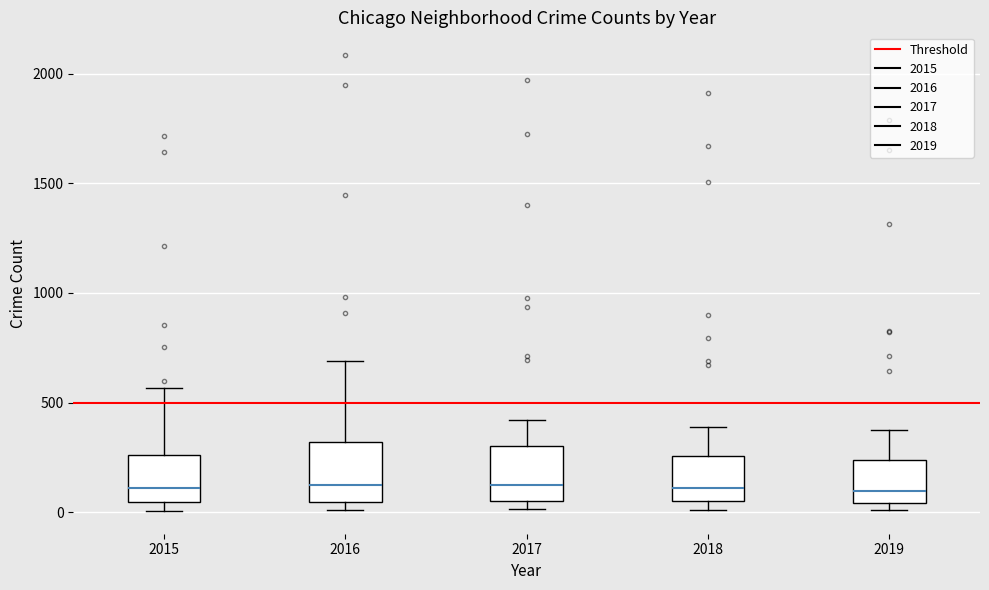

Where does the median line of the box at x = 2018 sit on the y-axis? The values are not printed on the chart, so give them approximately, as read against the axis.

100